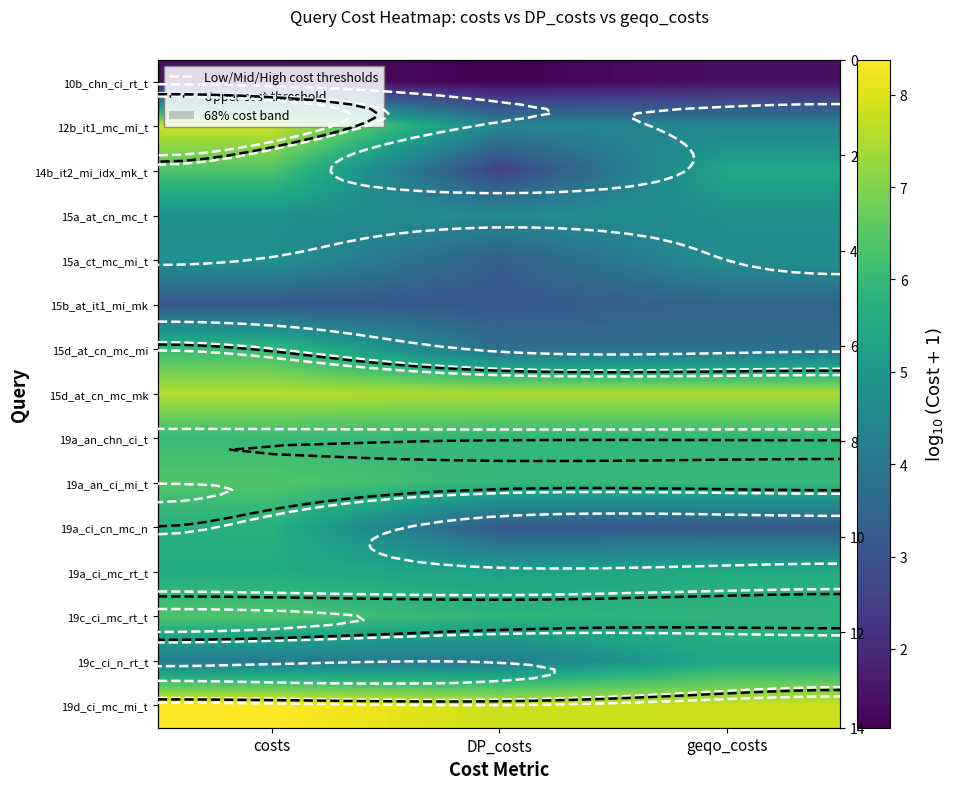

What is the total value across all series at DP_costs?

68.6